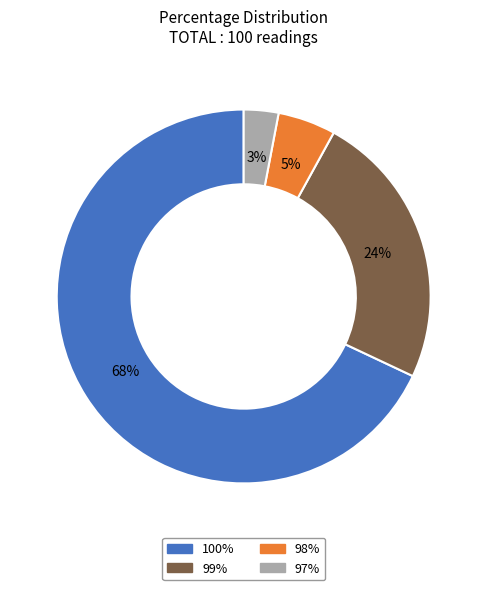

True or false: 97% accounts for 12% of the total.

False